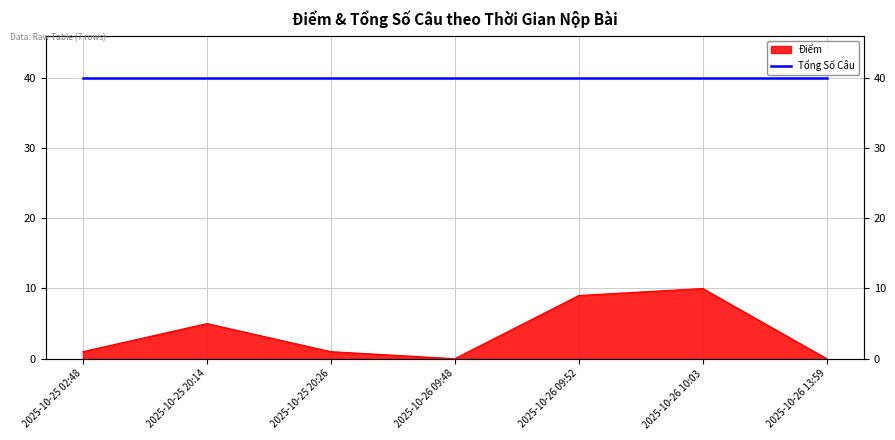

How many data points are above 1?

3